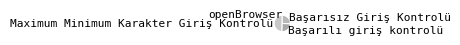

Between Başarısız Giriş Kontrolü and Maximum Minimum Karakter Giriş Kontrolü, which is larger?

Maximum Minimum Karakter Giriş Kontrolü